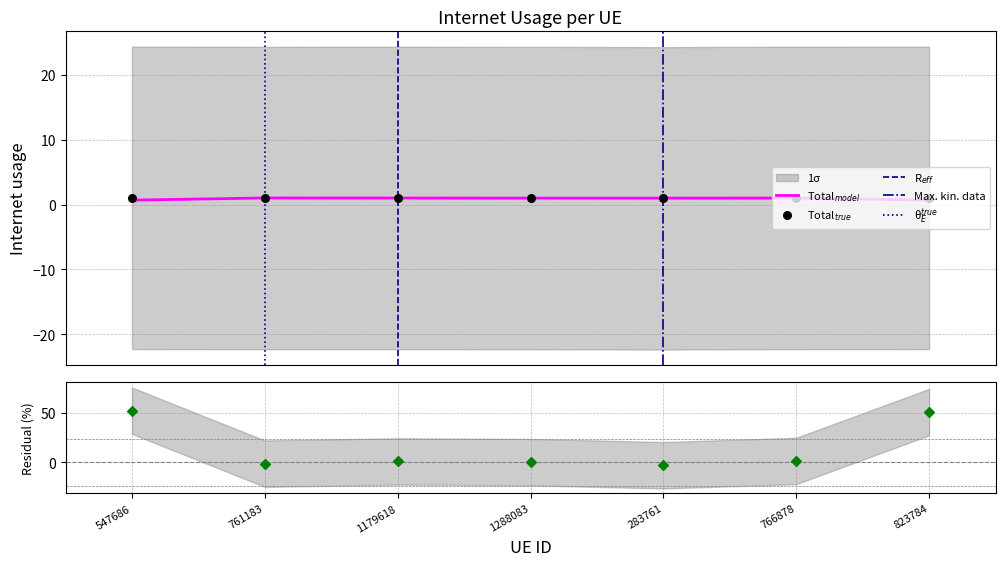

Approximately how many times larger is the value at 547686 compared to 1179618?

1.0